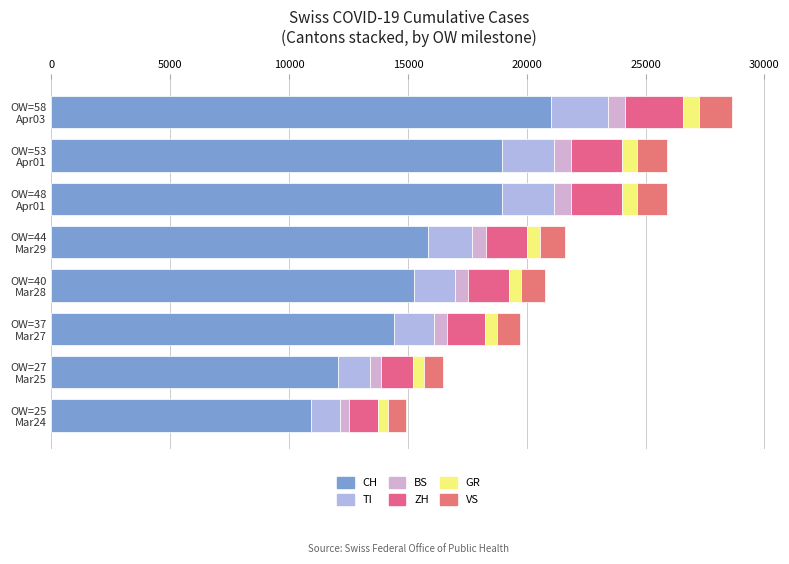

How many data points in CH are less than 15840?

4